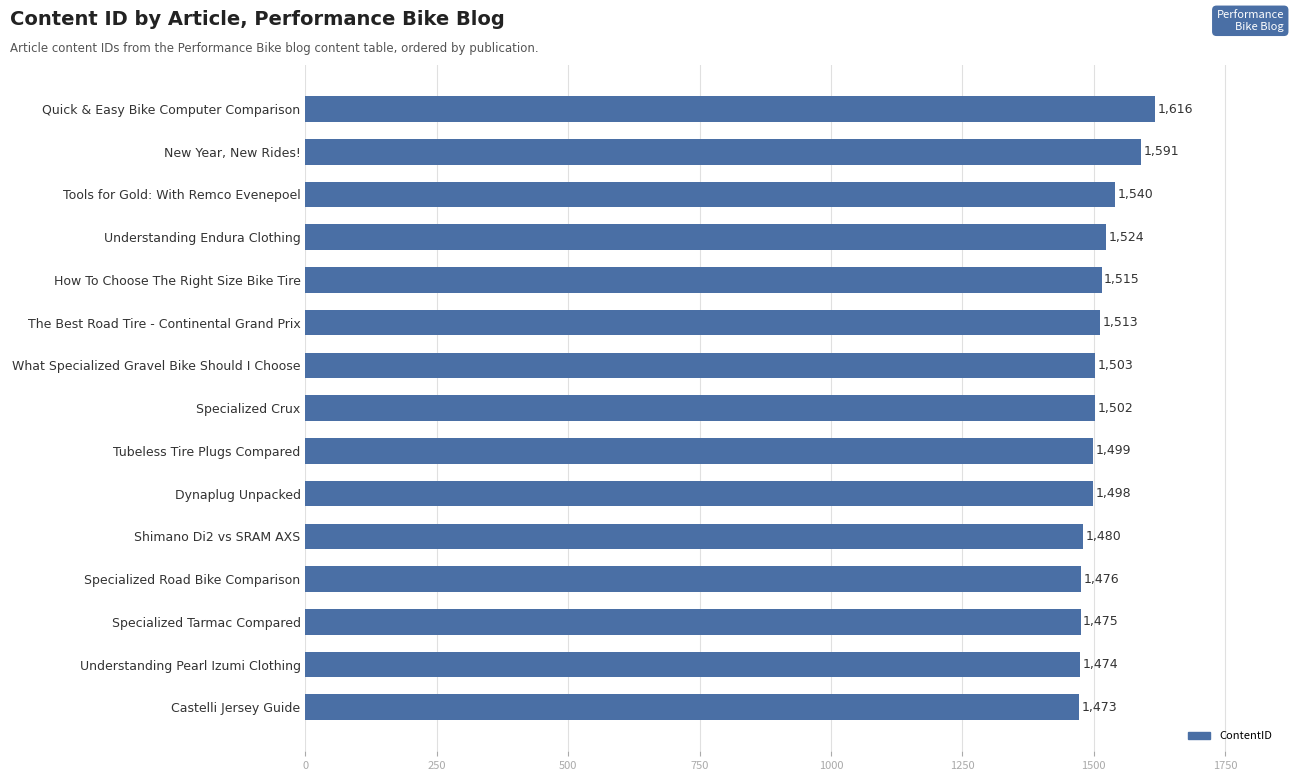

Is it true that the value at Tools for Gold: With Remco Evenepoel is 318?

False